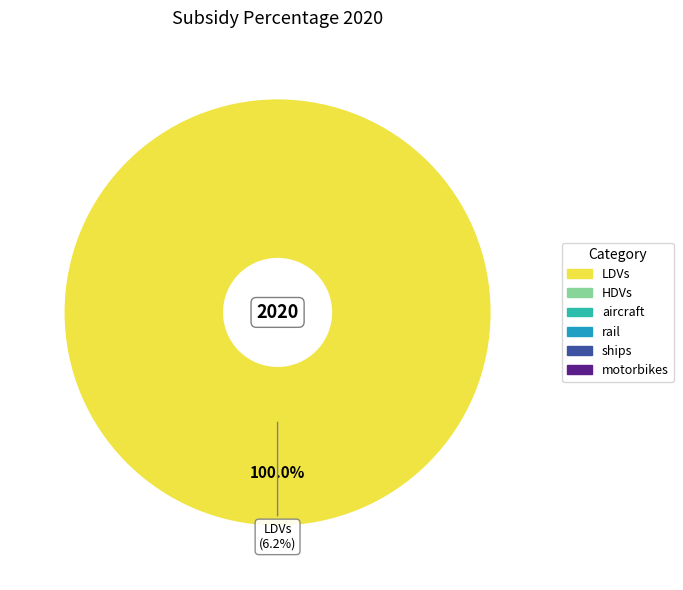

What is the change in value from LDVs to HDVs?

-0.1